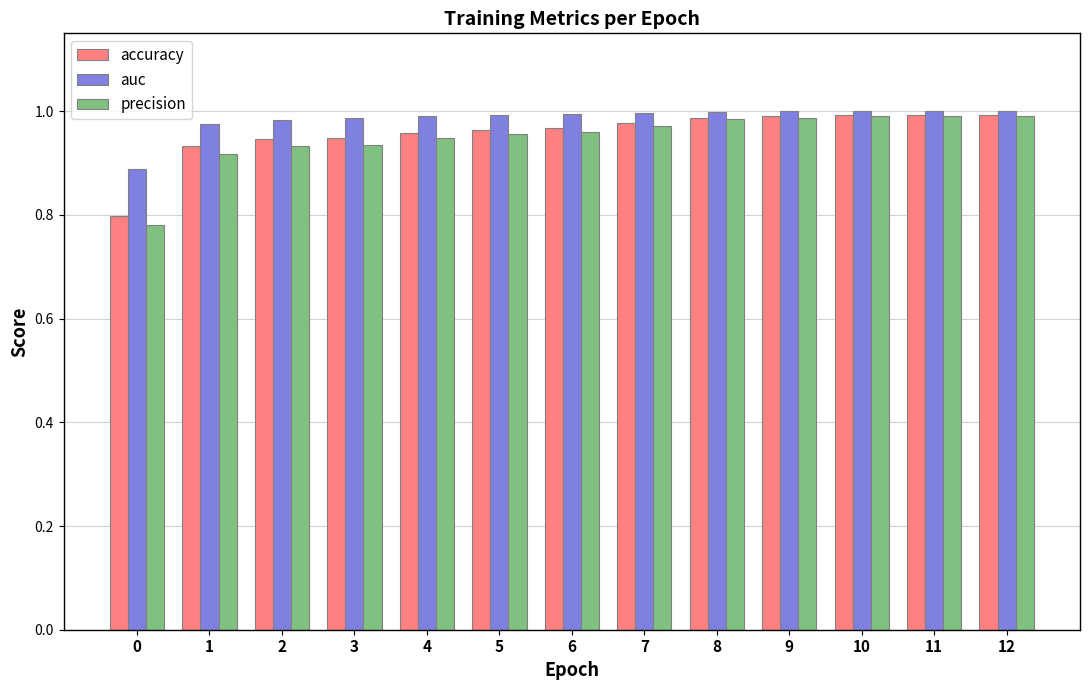

How many bars are there in each group?

3